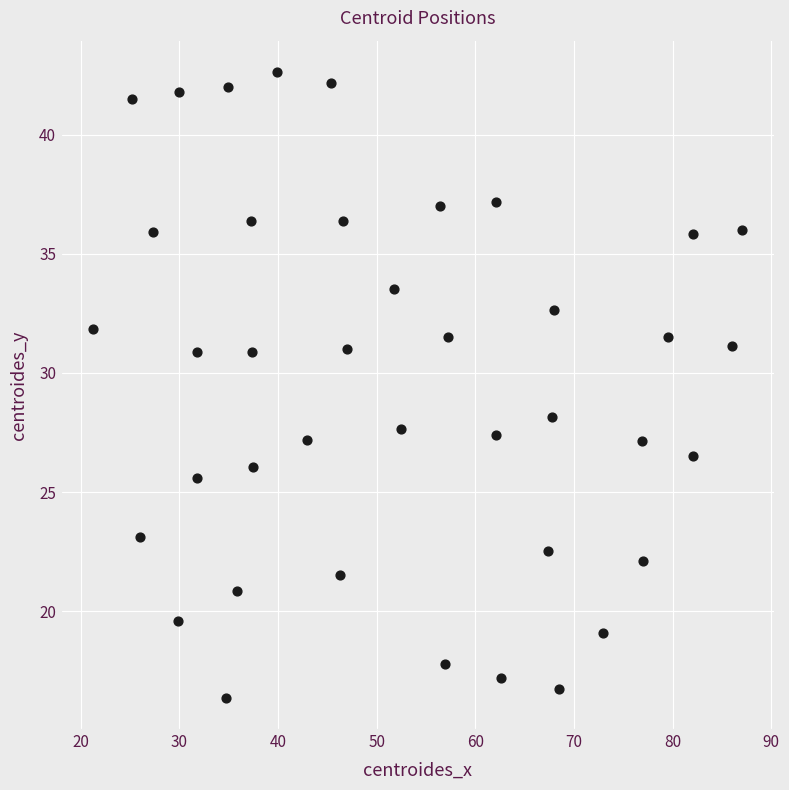

What is the range of X values (max minus min)?

65.7